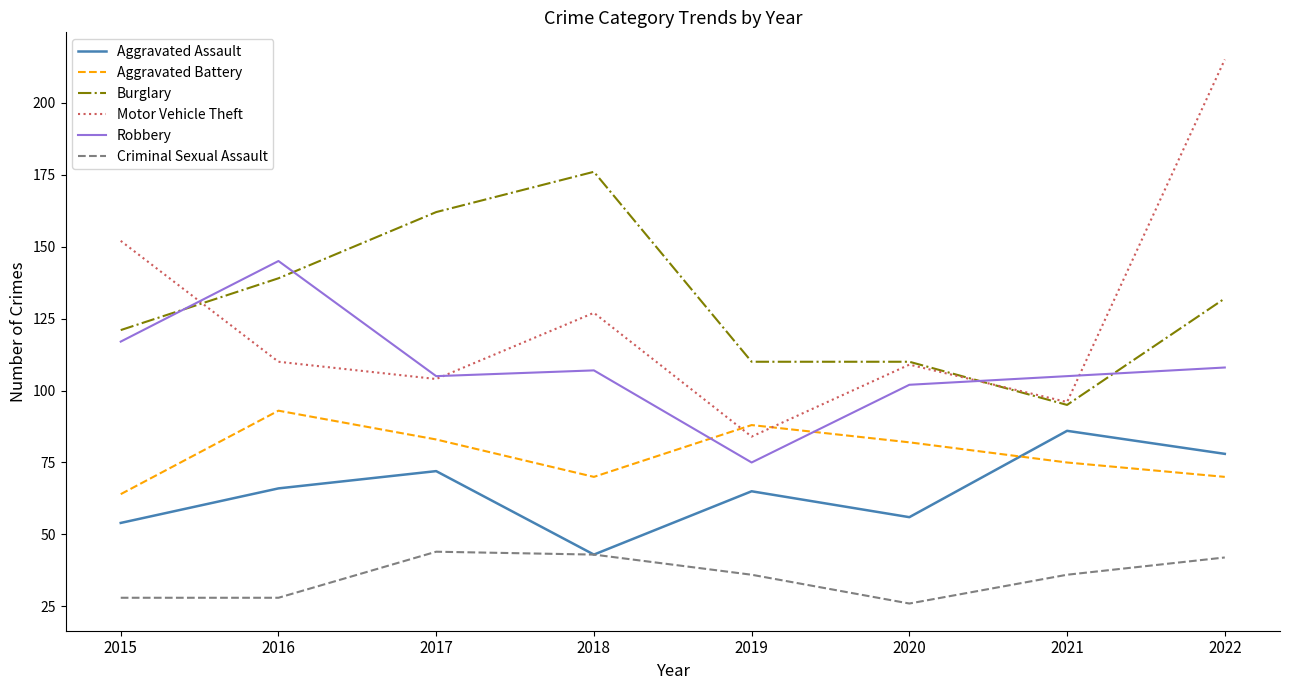

The value of Aggravated Battery at 2017 is 43. True or false?

False